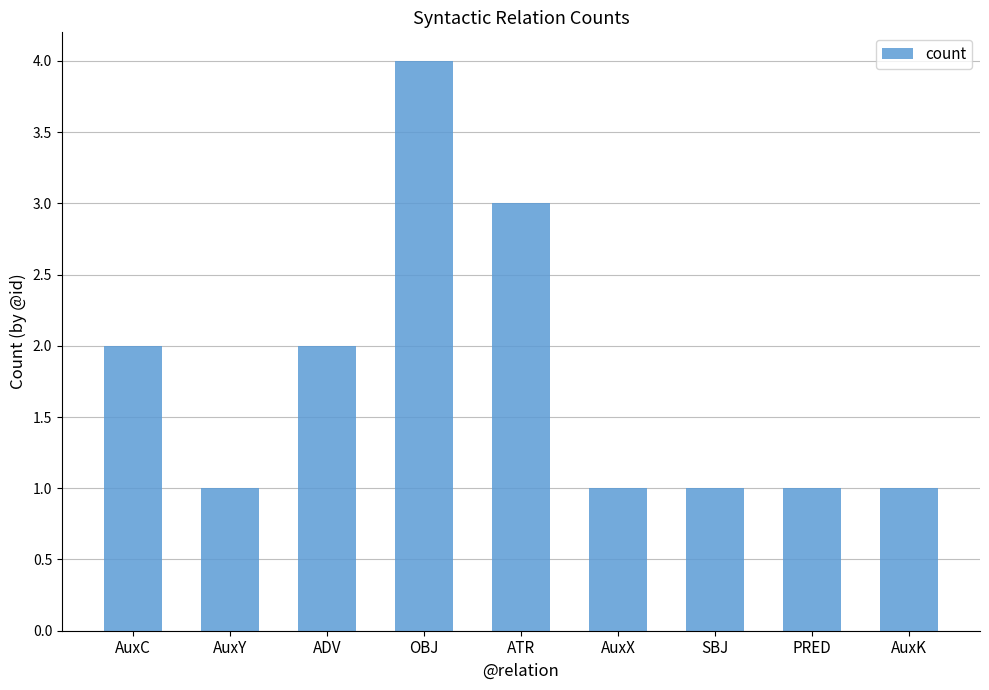

What is the sum of all values?

16